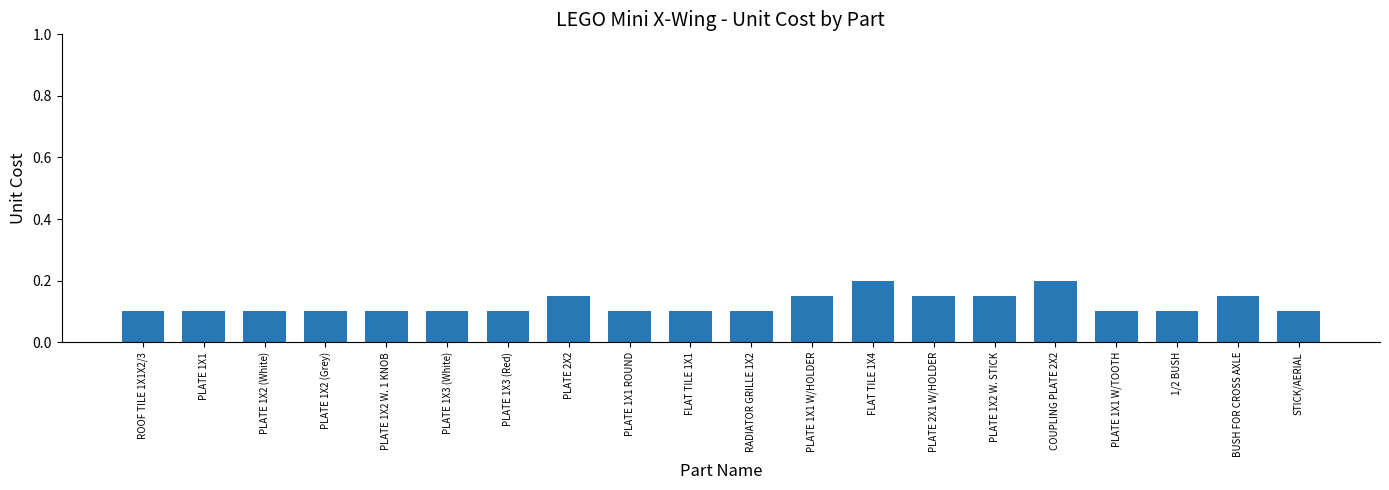

How many values are between 0 and 1?

20